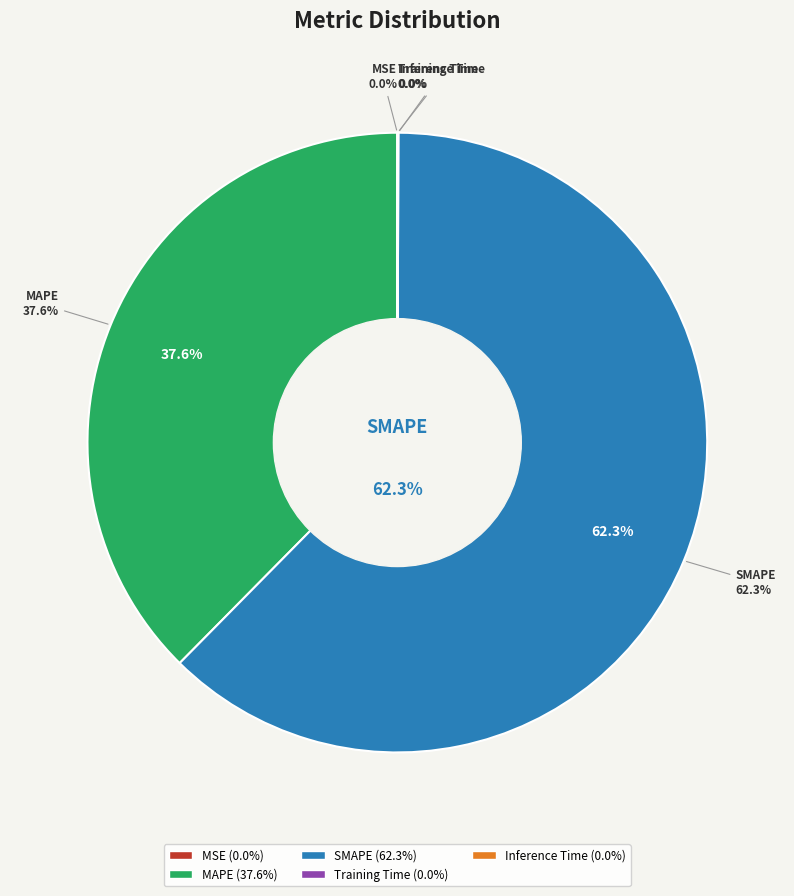

What is the change in value from MSE to SMAPE?

+131.6